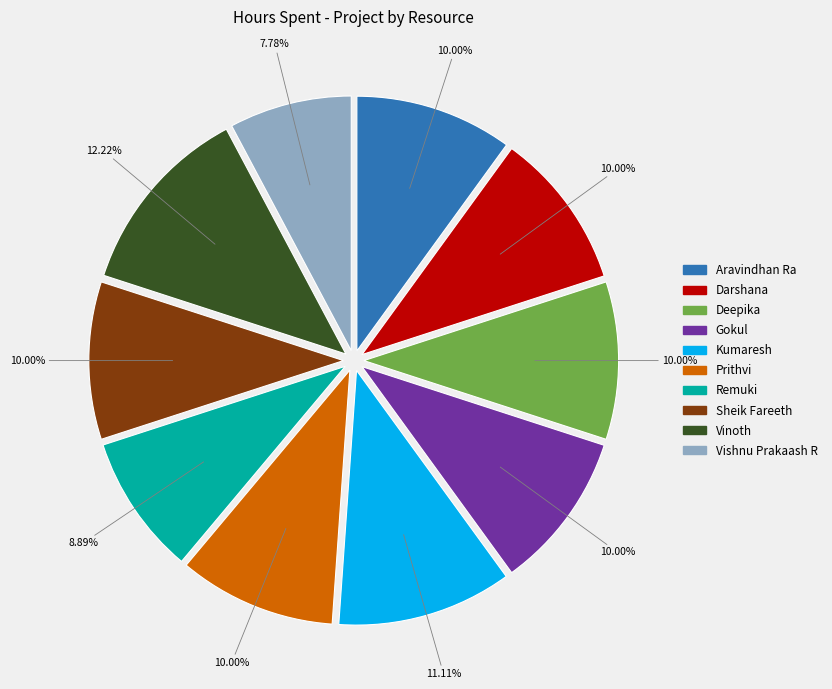

Approximately how many times larger is the value at Deepika compared to Aravindhan Ra?

1.0